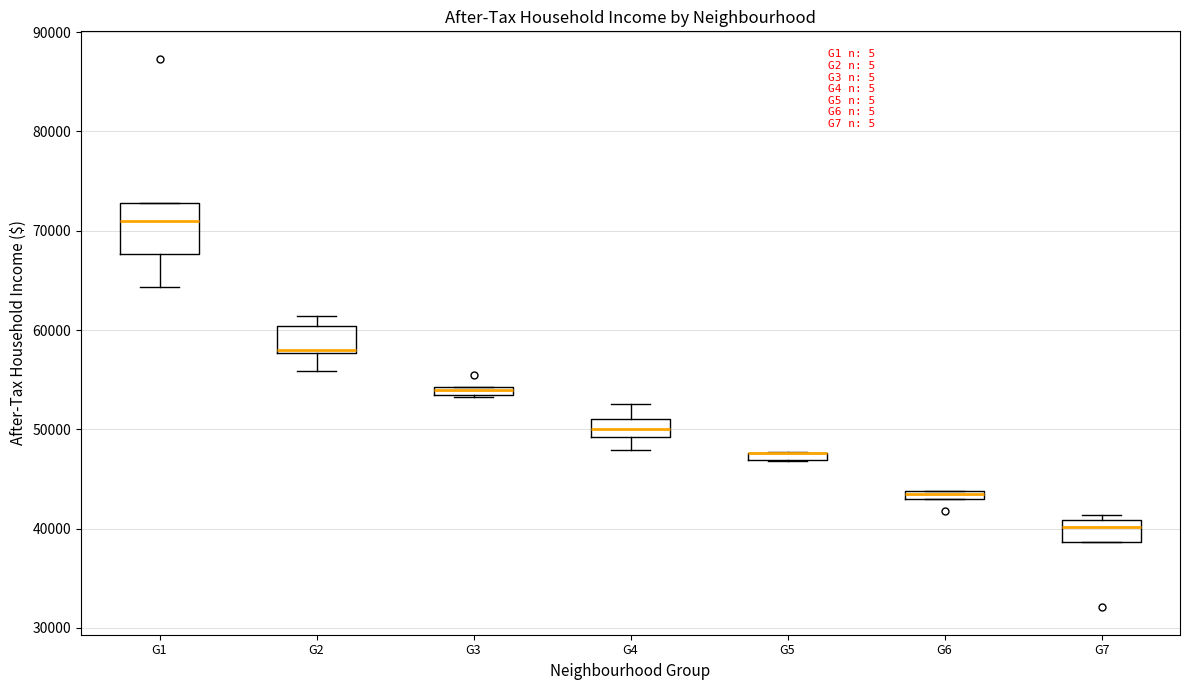

Where does the lower whisker of the box for G1 end on the y-axis? The values are not printed on the chart, so give them approximately, as read against the axis.

64000